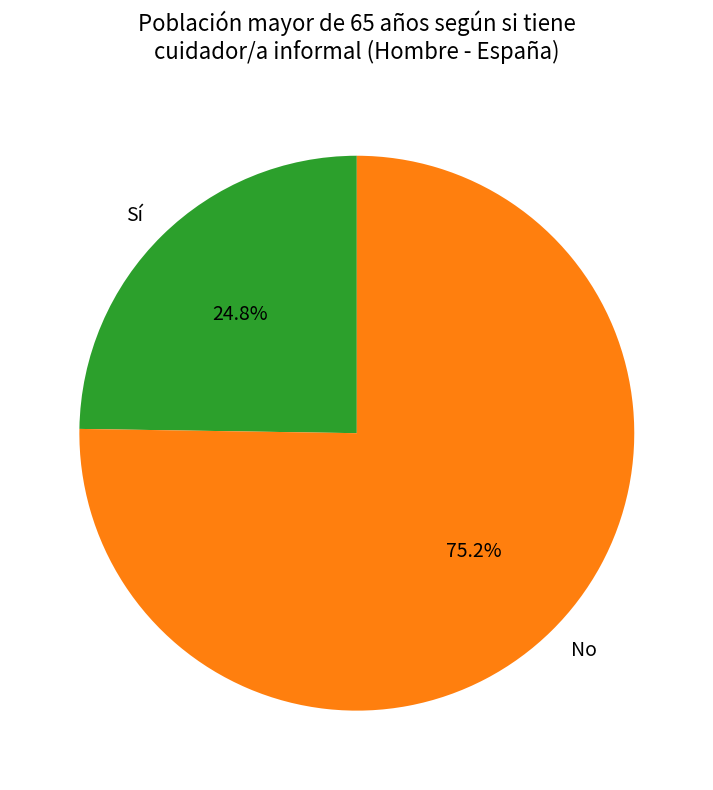

To the nearest percent, what portion does No represent?

75%